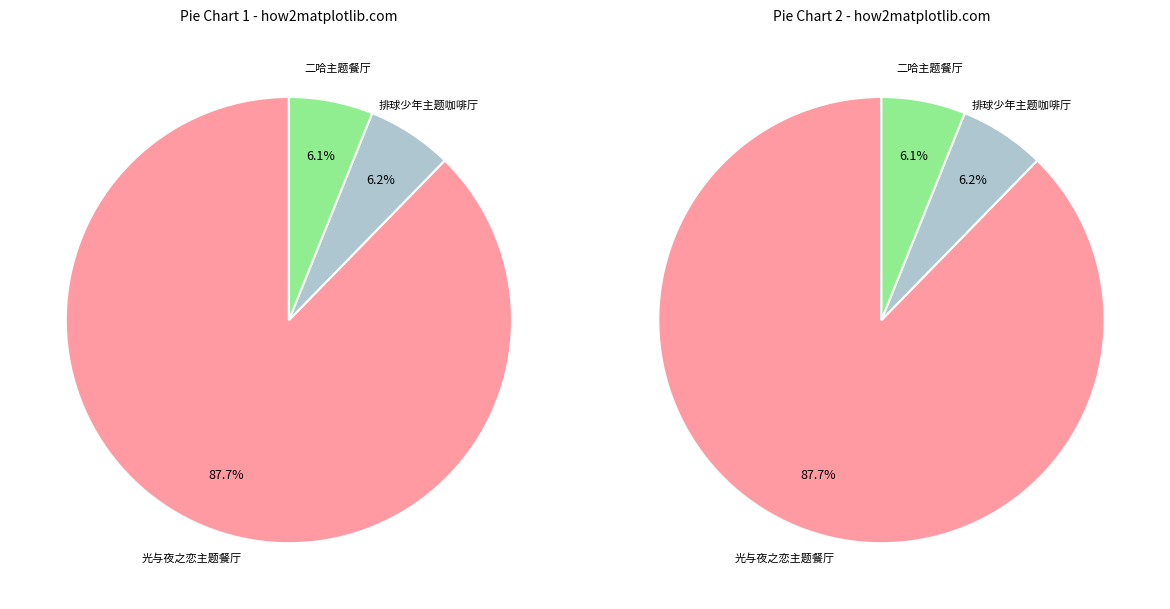

What percentage is the 广州·排球少年!!垃圾场决战 主题咖啡厅 slice, to the nearest percent?

6%